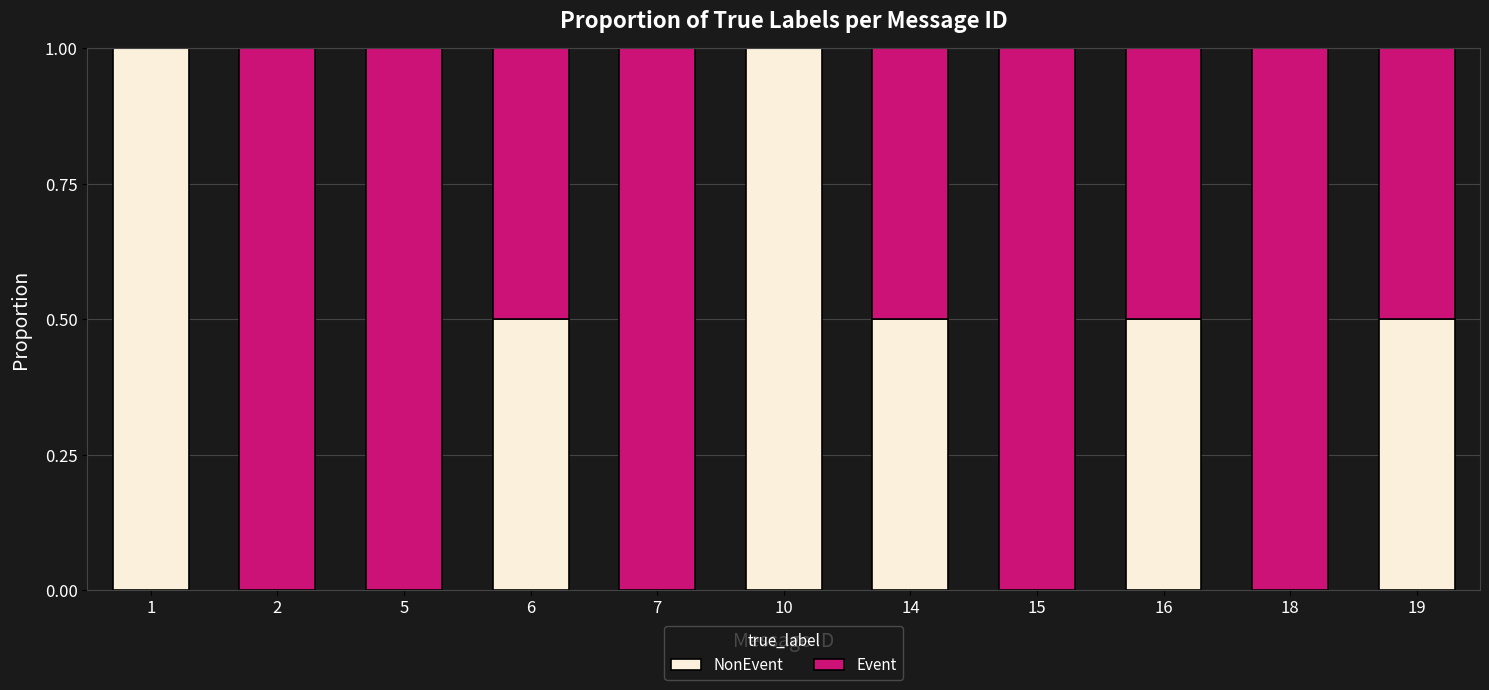

True or false: Event has a value of 0.2 at 16.

False